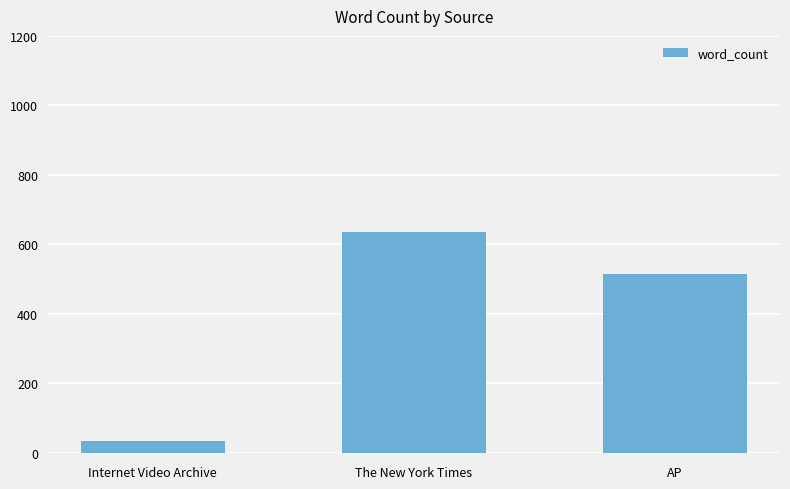

How many values are below 514?

1